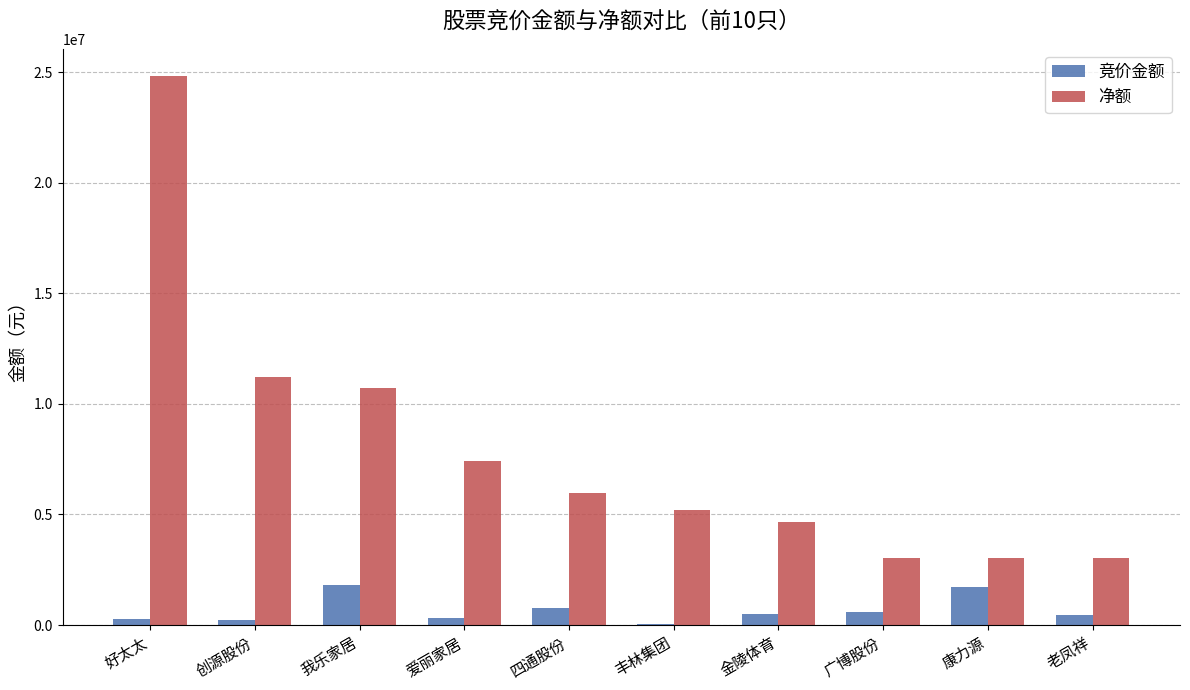

Is the value of 竞价金额 at 丰林集团 greater than the value of 净额 at 康力源?

No